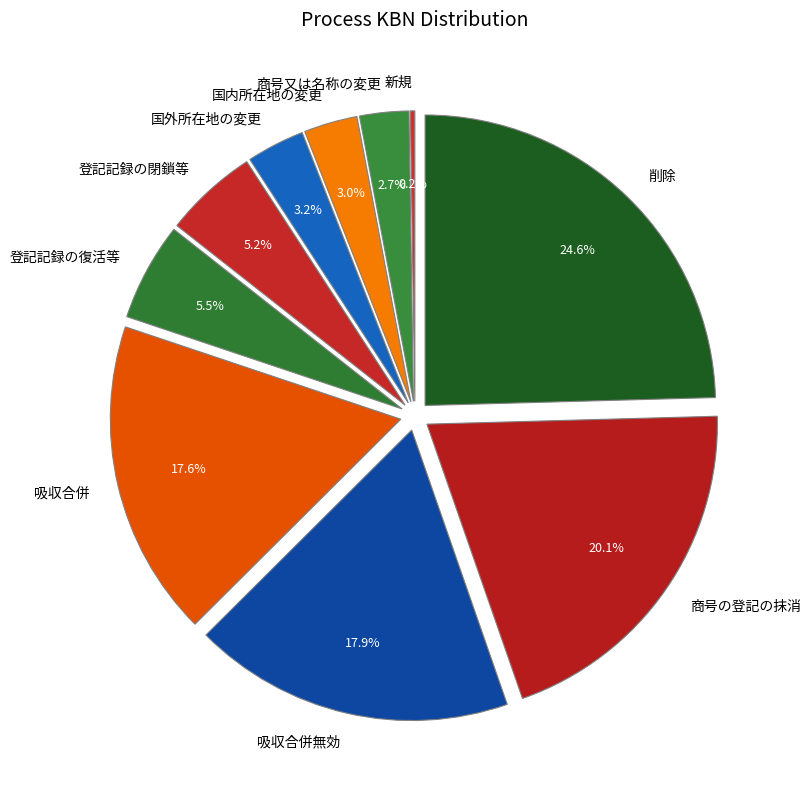

To the nearest percent, what is the difference between the largest and smallest slice percentages?

24%